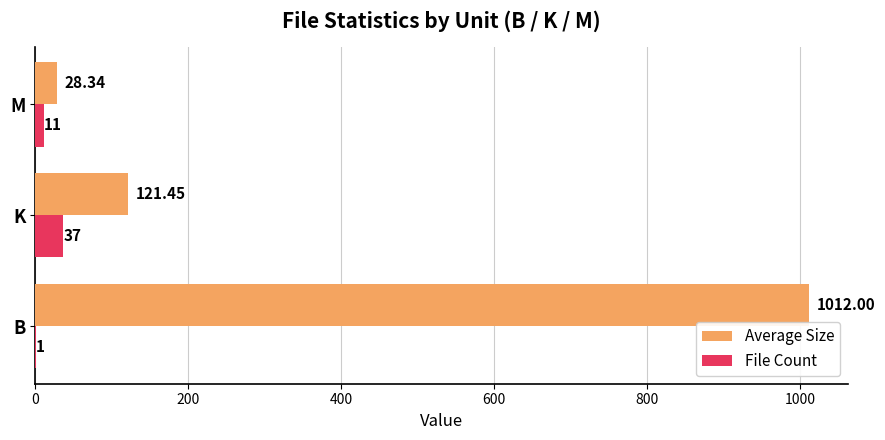

What is the total value across all series at B?

1013.0